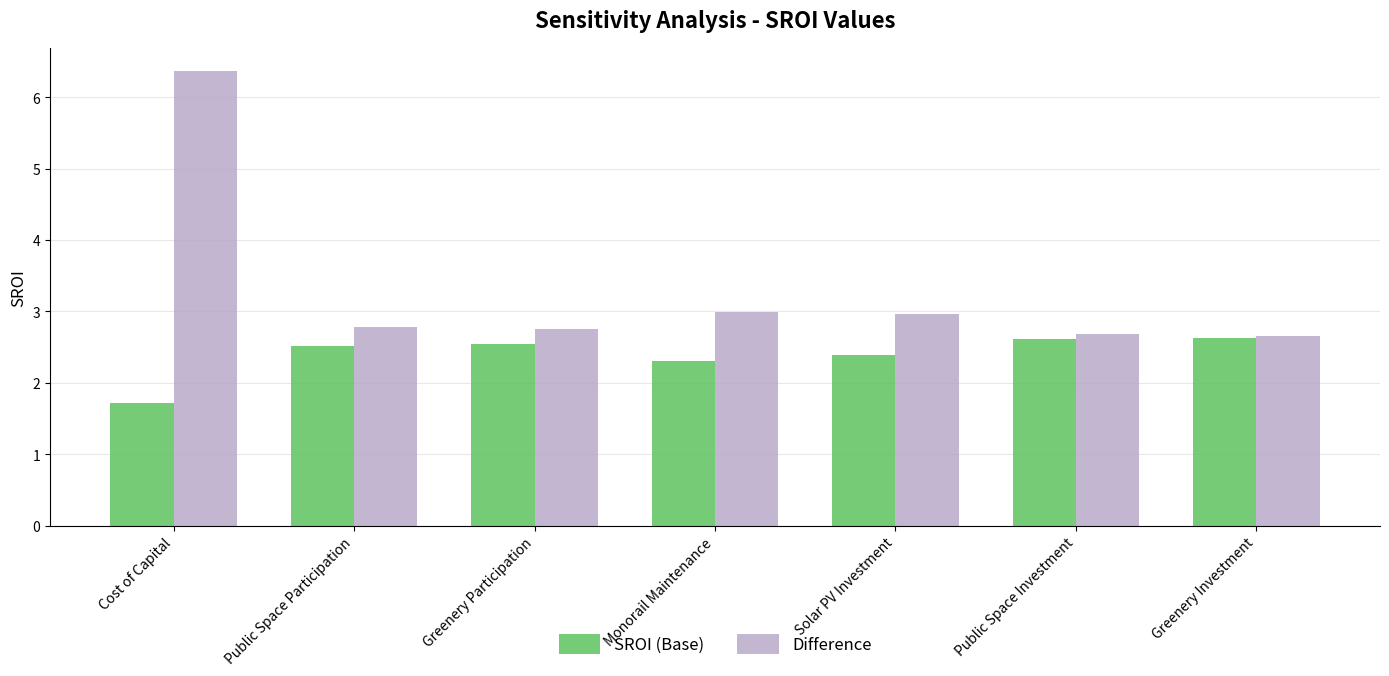

What is the total value across all series at Greenery Participation?

5.3